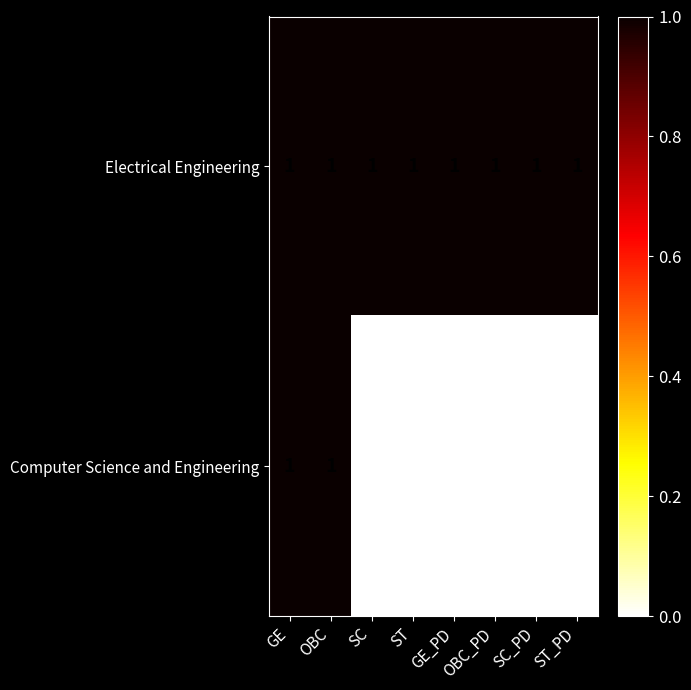

Count the Computer Science and Engineering values in the range 0 to 1.

8